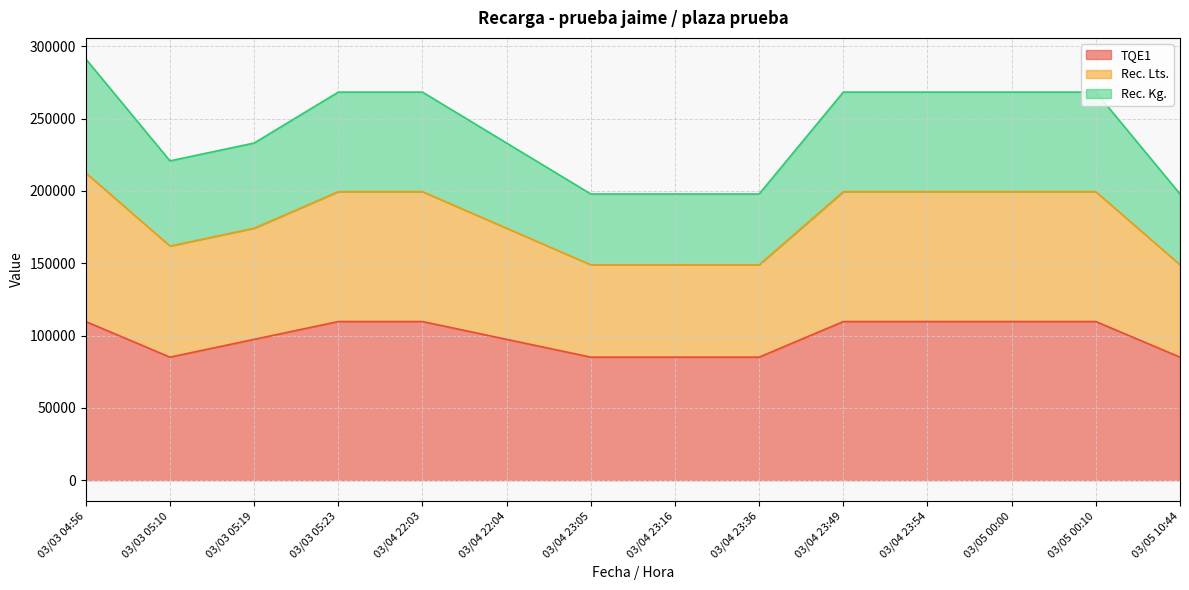

How many series are shown in this chart?

3